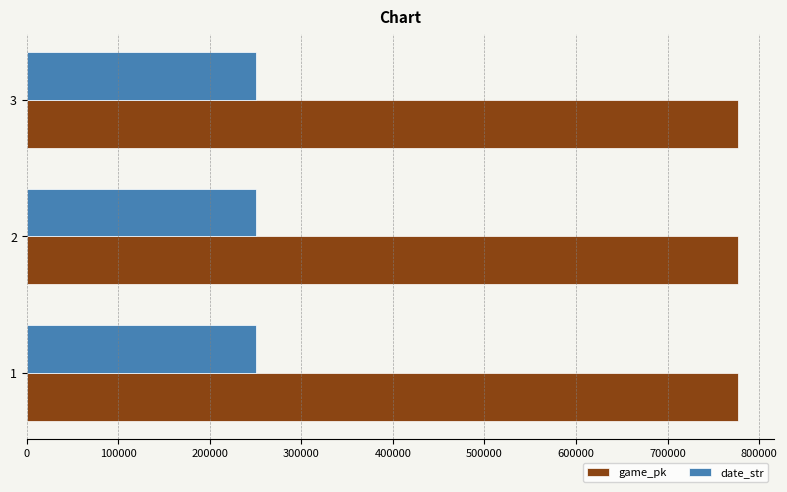

How many distinct data groups are displayed?

2